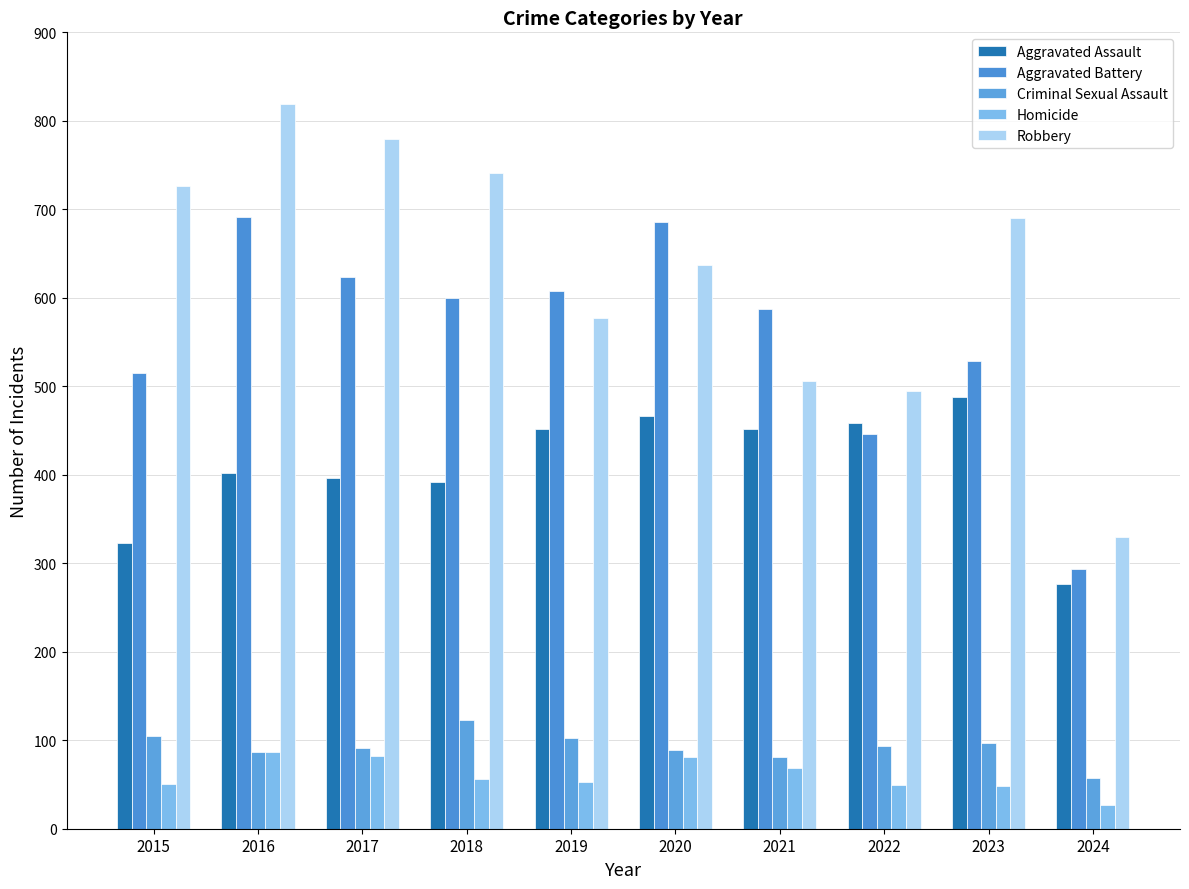

Reading left to right, transcribe all the data shown in this chart.

Aggravated Assault: 323	402	396	392	452	466	452	458	488	277
Aggravated Battery: 515	691	623	600	608	686	587	446	529	294
Criminal Sexual Assault: 105	87	91	123	102	89	81	93	97	57
Homicide: 50	87	82	56	53	81	69	49	48	27
Robbery: 726	819	780	741	577	637	506	495	690	330